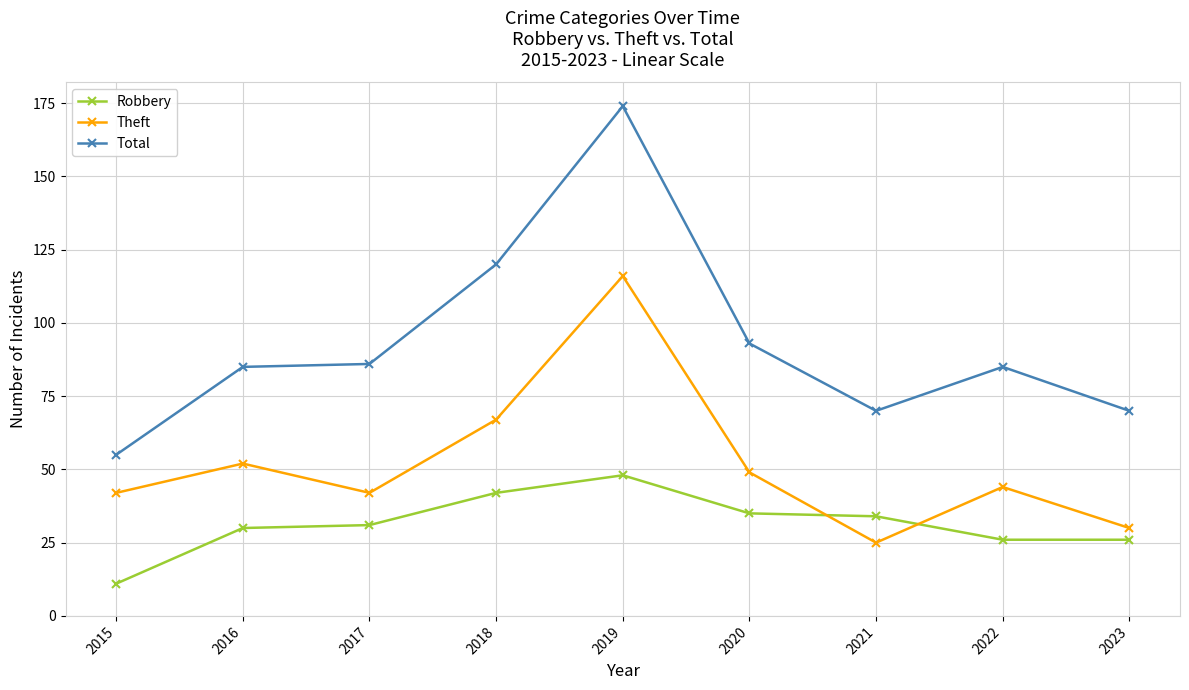

Which category has the highest value in the Theft series?

2019